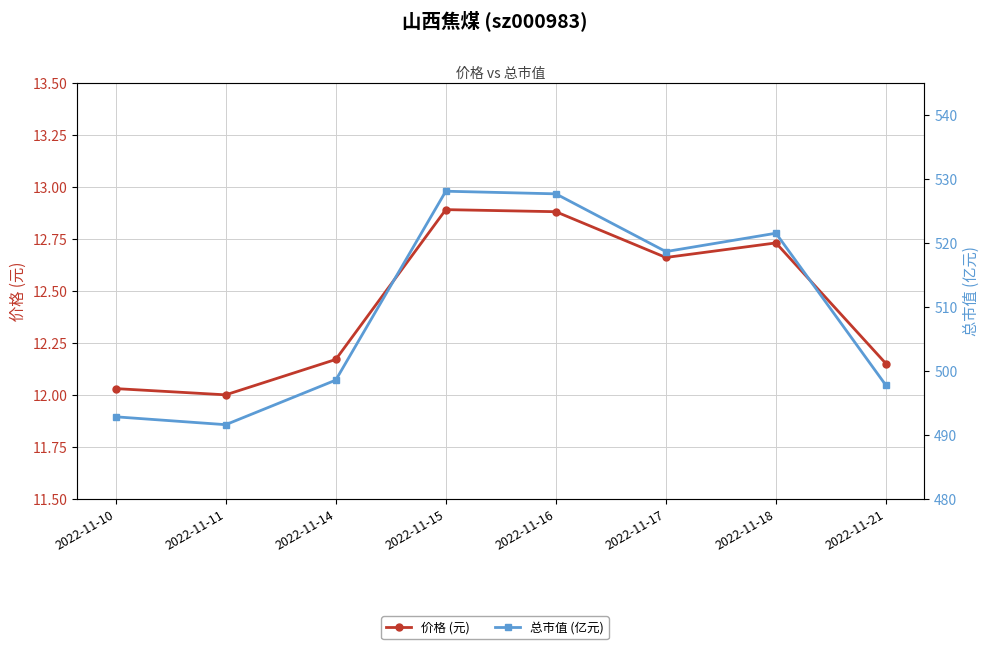

The 总市值 (亿元) series shows 188.1 at 2022-11-16. True or false?

False